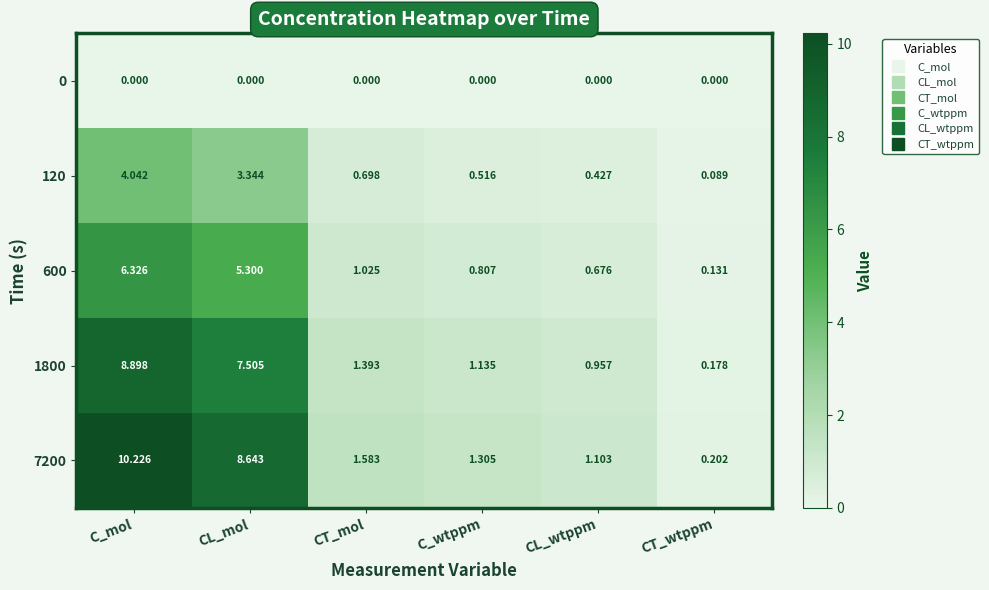

How many data points does each series have?

6